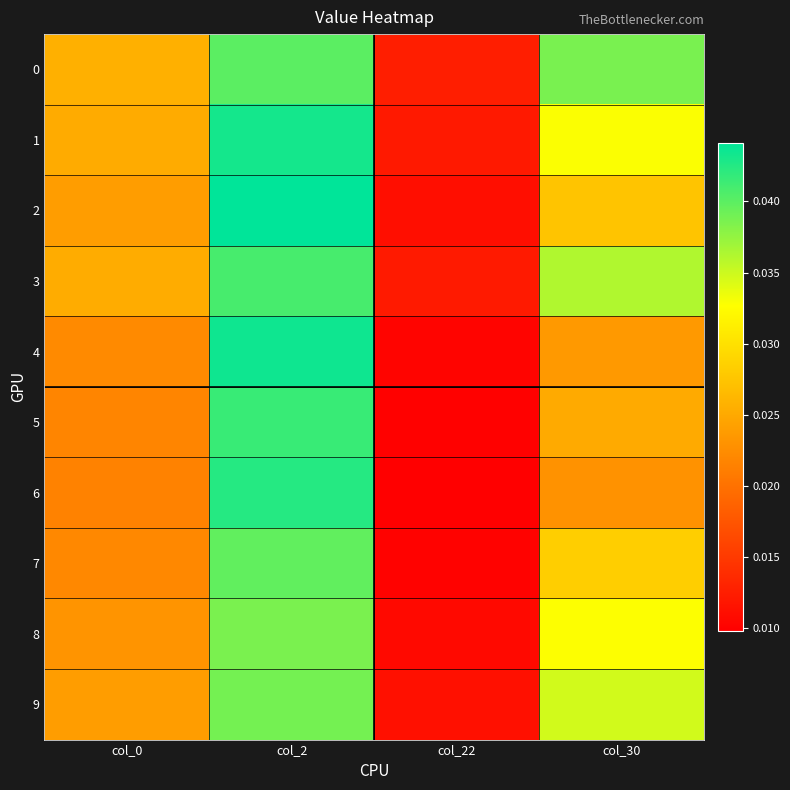

At col_30, list the series in order from largest to smallest.

0, 3, 9, 1, 8, 7, 2, 5, 4, 6